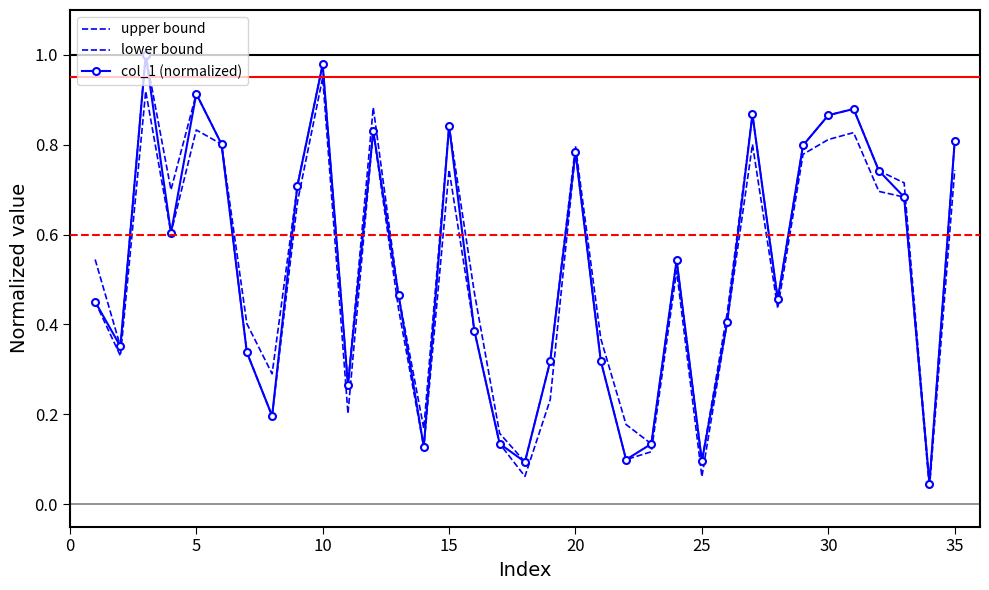

What is the difference between the maximum and minimum values in the col_1 (normalized) series?

1.0